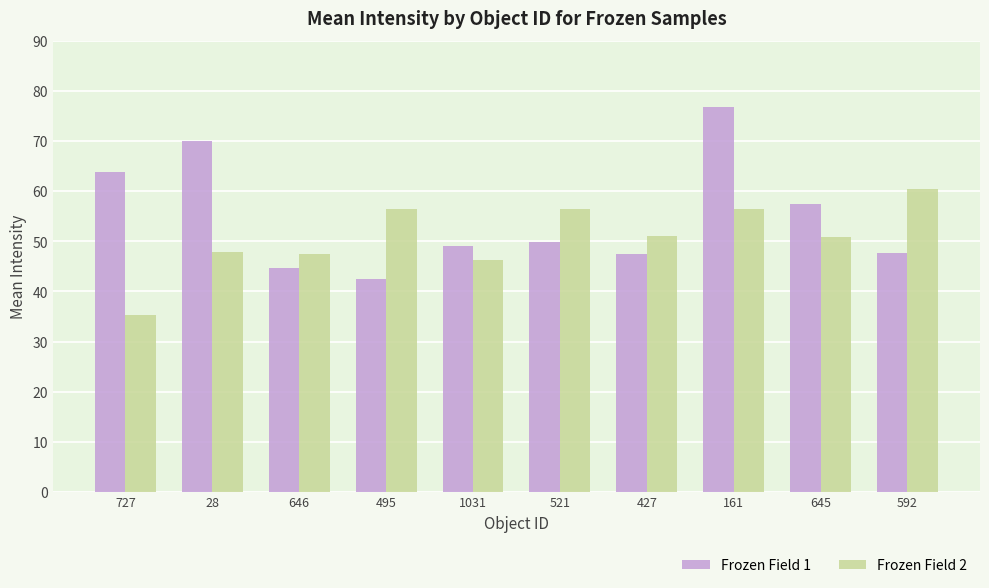

At 427, list the series in order from largest to smallest.

Frozen Field 2, Frozen Field 1